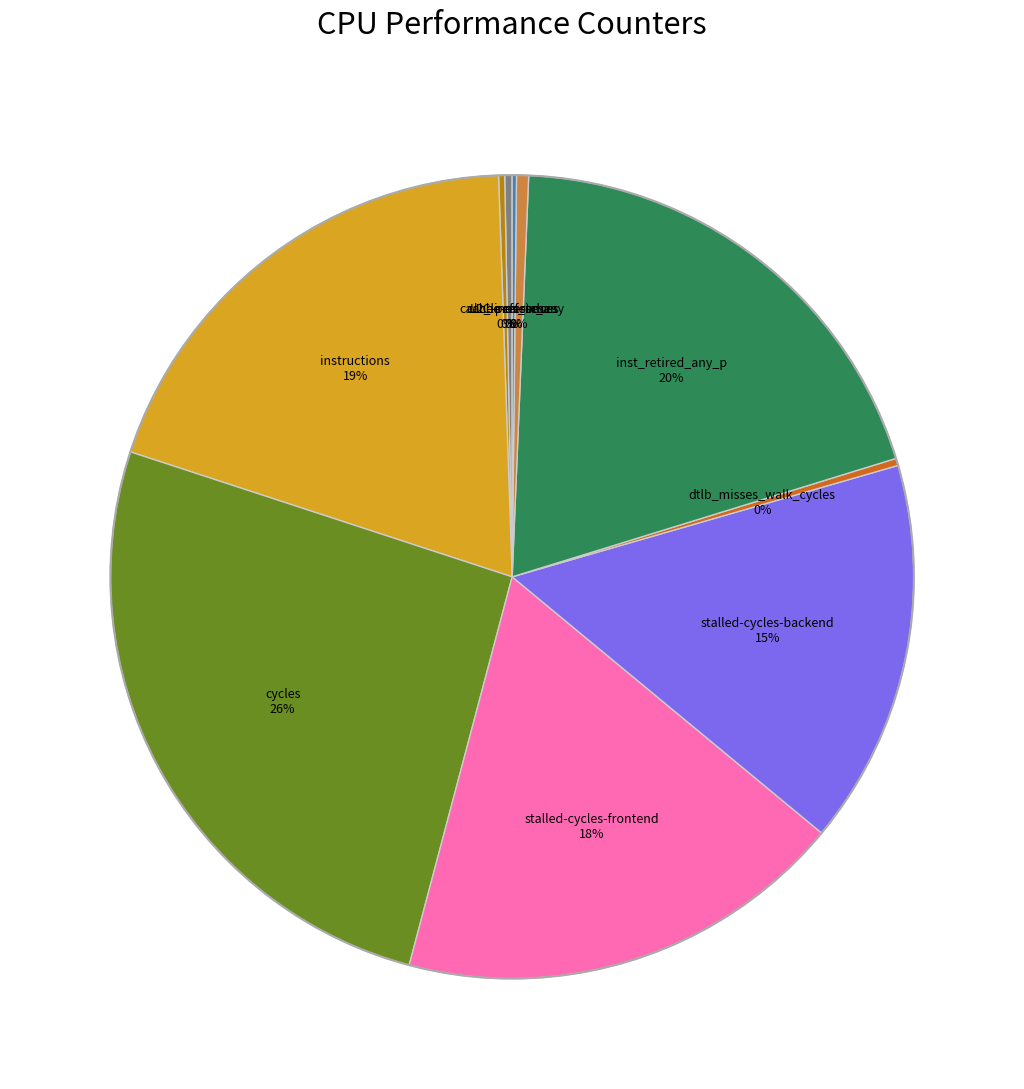

Is there a majority slice in this chart?

No